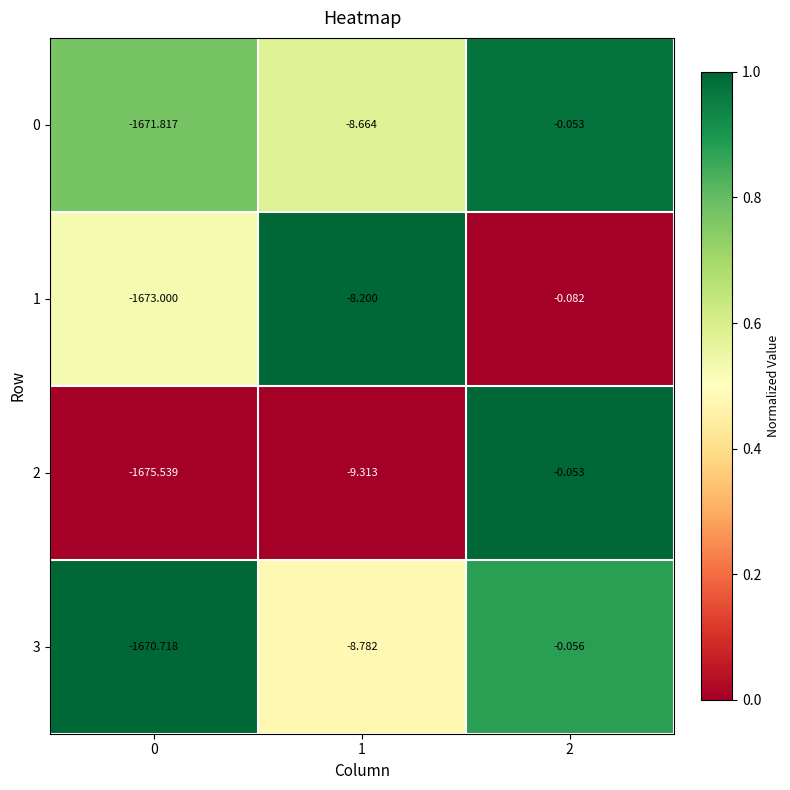

How many series are shown in this chart?

4